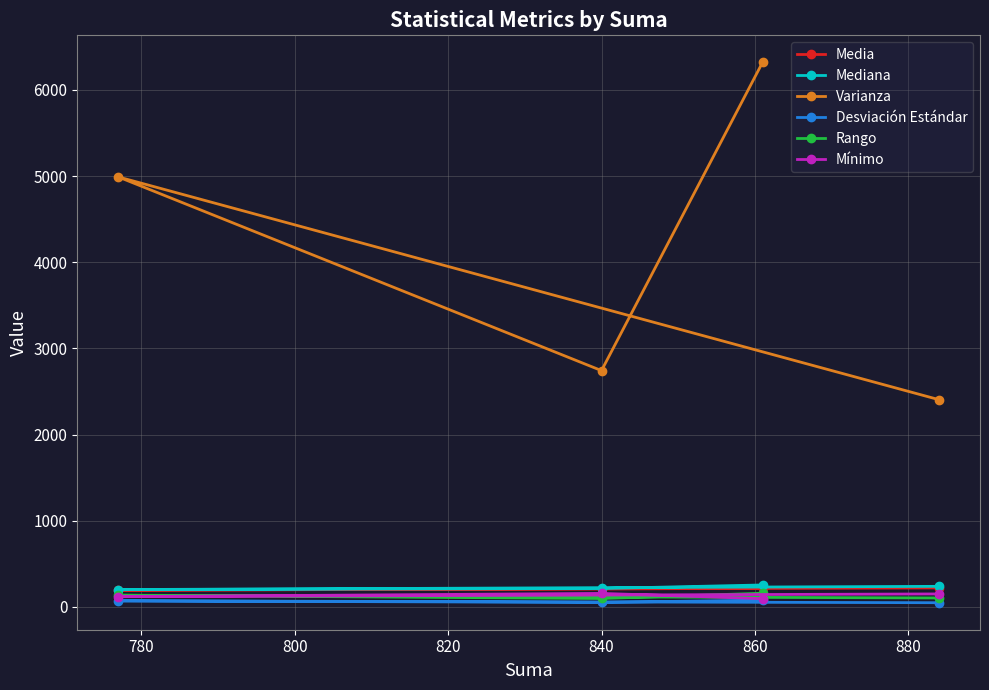

What is the value of the Mínimo point at the 4th from the left?

151.0